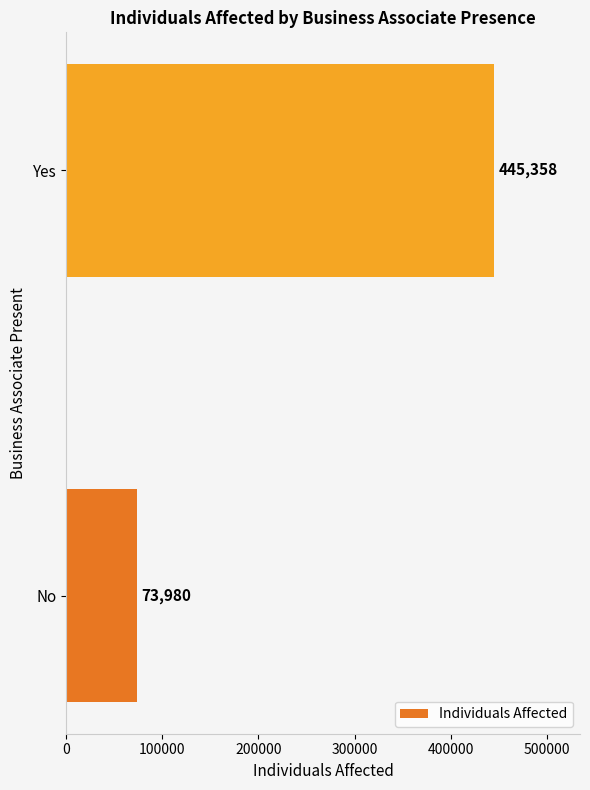

Where is the data nearest to the value 259669?

No